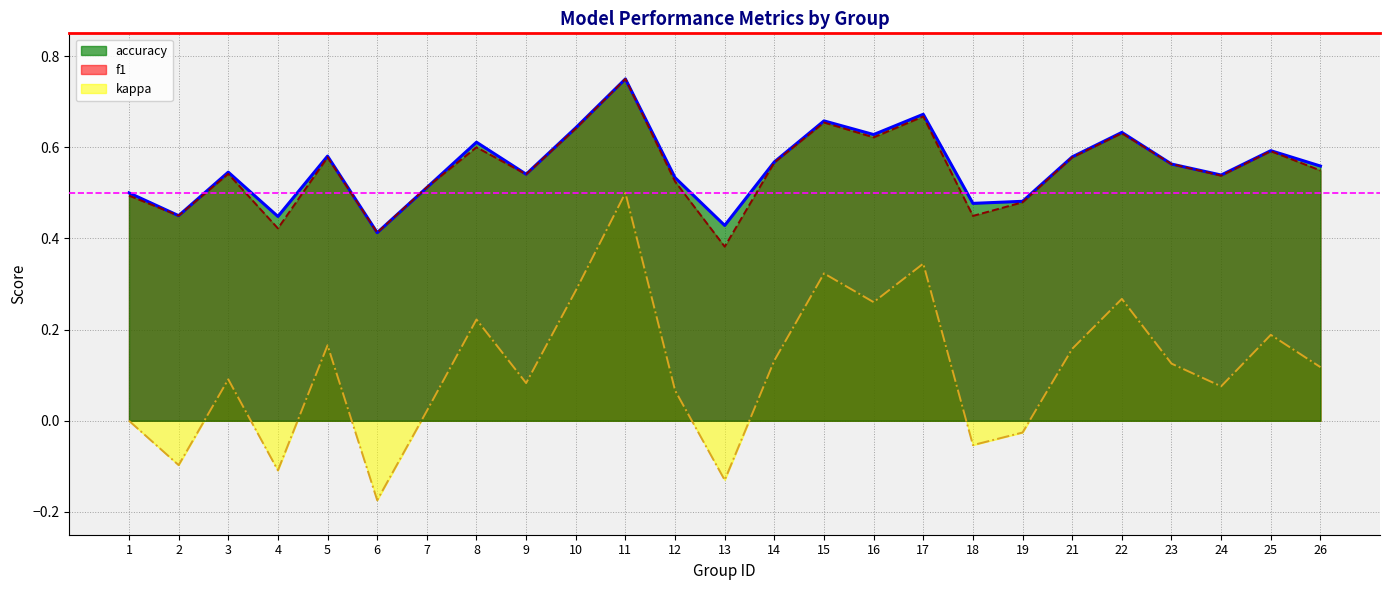

True or false: kappa and accuracy intersect in this chart.

False